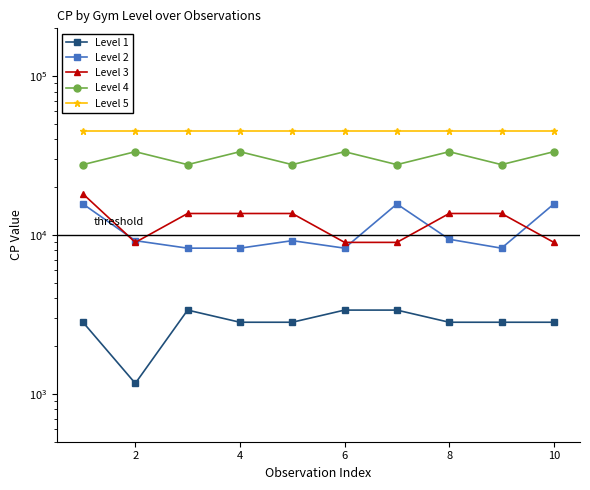

True or false: Level 5 and Level 1 cross at least once.

False